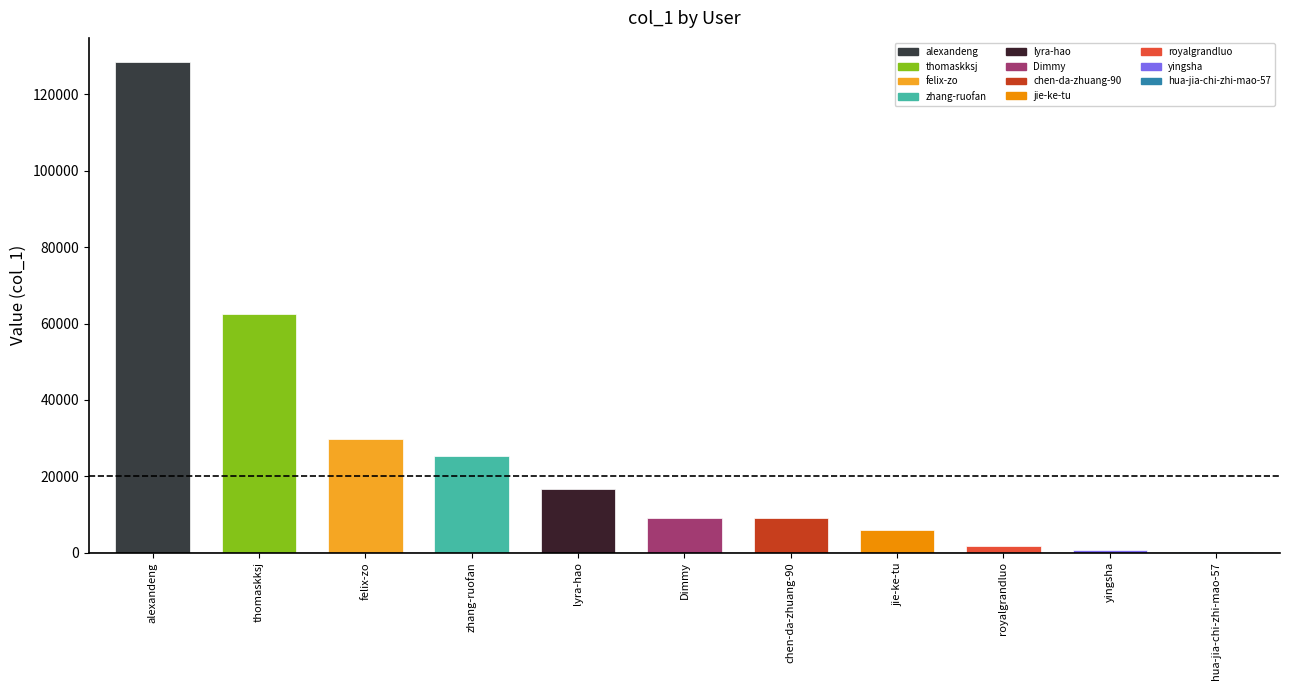

Which has a higher value, alexandeng or royalgrandluo?

alexandeng